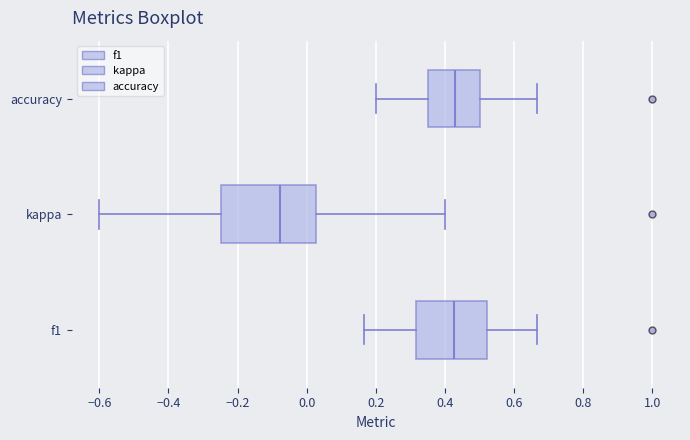

Reading bottom to top, read every box against the x-axis: the position of its median line, the range the box covers, and the ends of its whiskers. The values are not printed on the chart, so give them approximately, as read against the axis.

f1: median 0.42, box 0.32 to 0.52, whiskers 0.16 to 0.66
kappa: median -0.08, box -0.24 to 0.02, whiskers -0.60 to 0.40
accuracy: median 0.42, box 0.36 to 0.50, whiskers 0.20 to 0.66